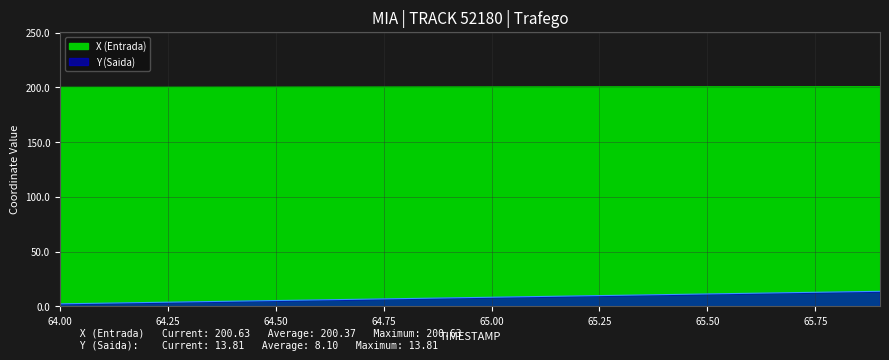

What is the spread (max minus min) of values at 64.3?

196.0